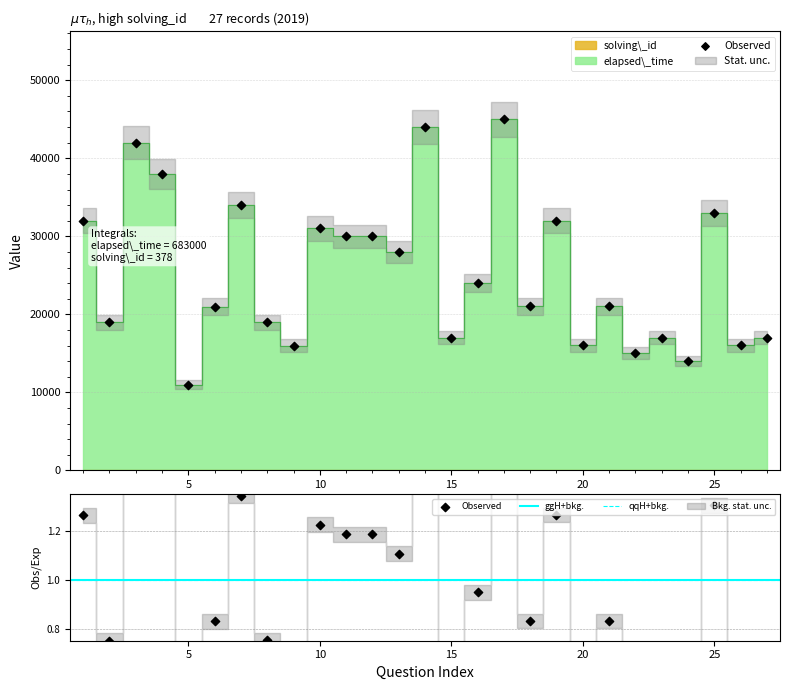

What are all the series names shown in the legend?

elapsed_time, solving_id